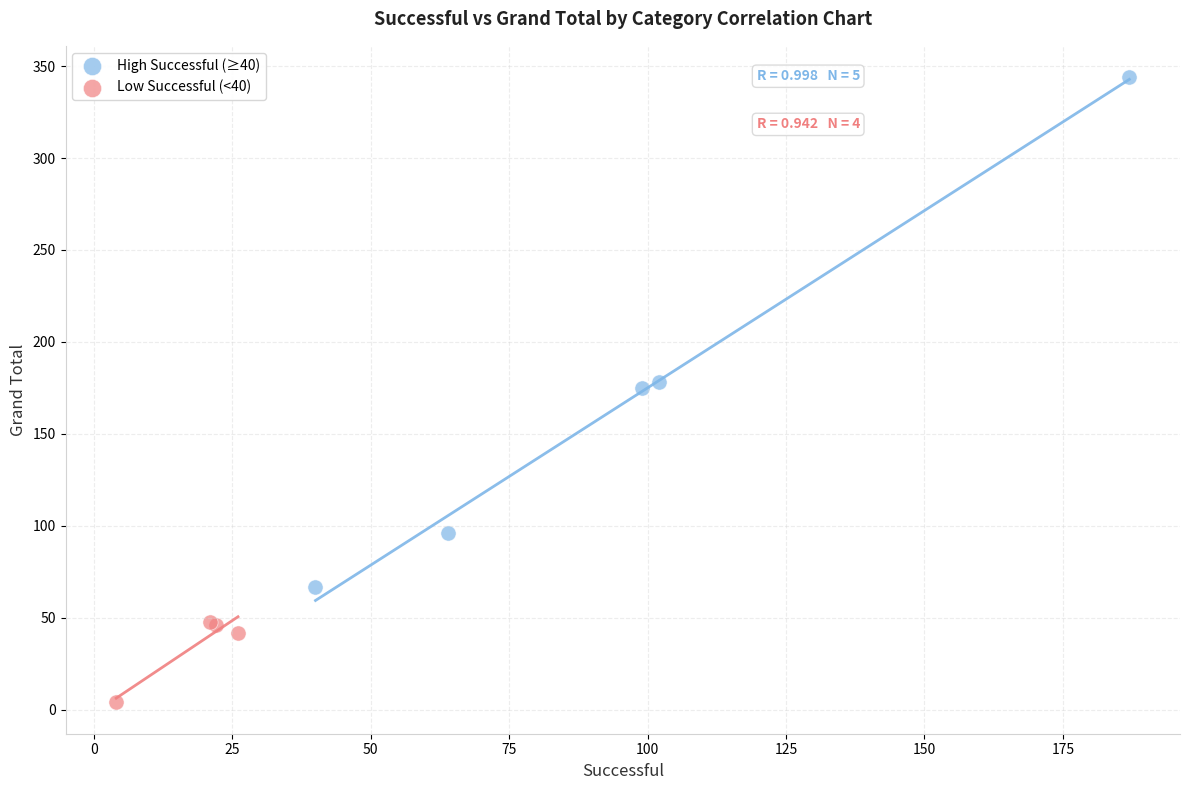

What are all the series names shown in the legend?

High Successful (≥40), Low Successful (<40)